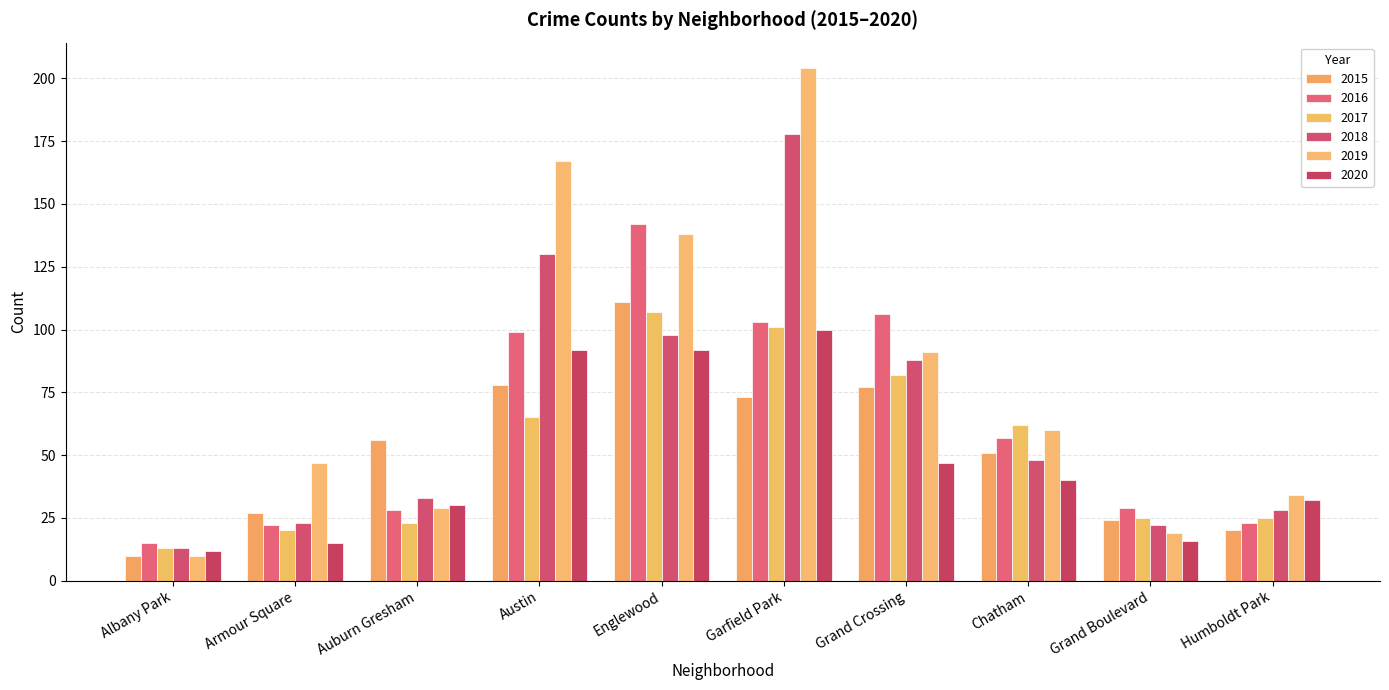

What position from the left is Garfield Park?

6